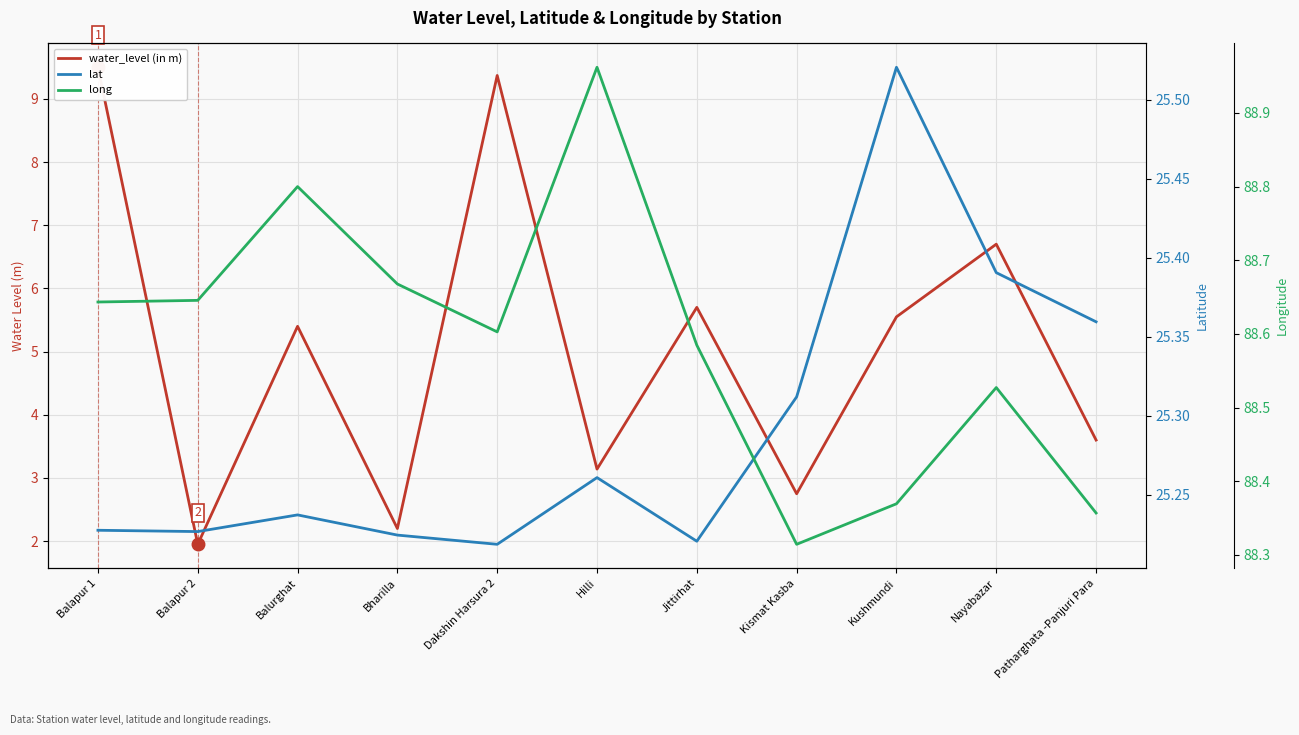

How many lines are shown in the chart?

3